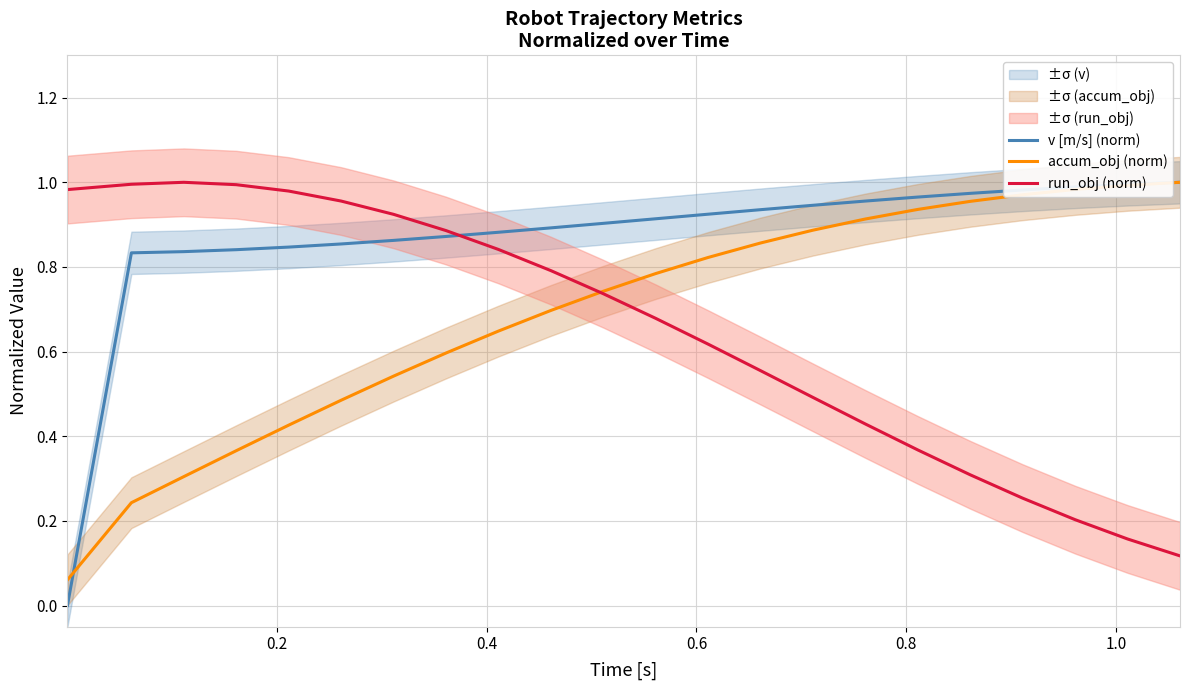

Rank the series by their maximum value, from lowest to highest.

v [m/s] (norm), accum_obj (norm), run_obj (norm)